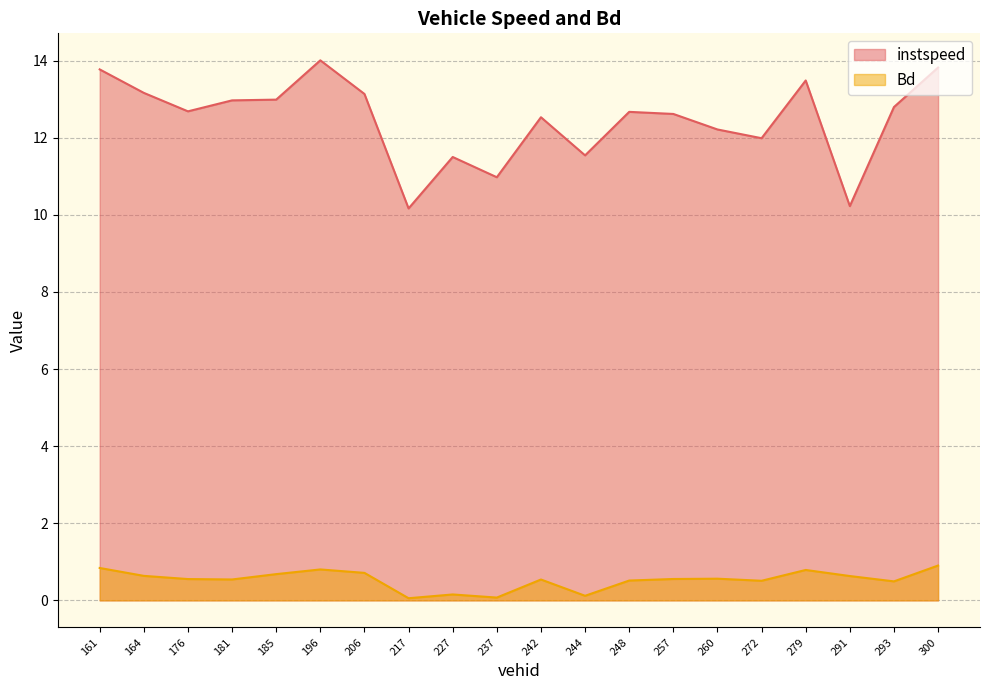

How many lines are shown in the chart?

2